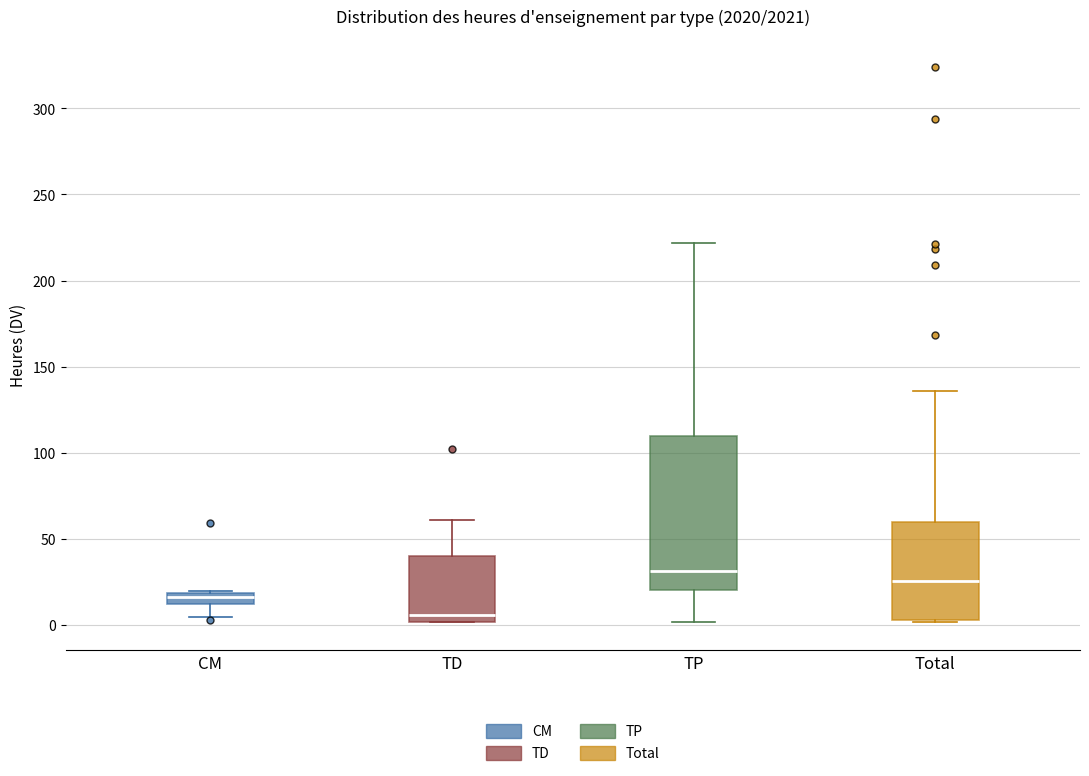

Which box is the tallest, from its lower edge to its upper edge?

TP